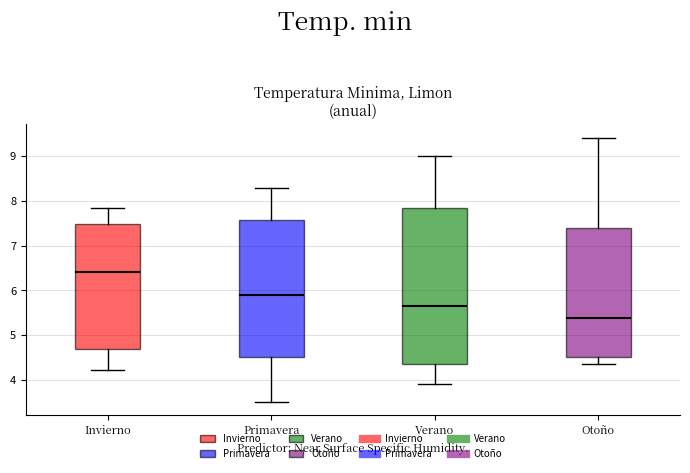

Which box's median line is the highest?

Invierno